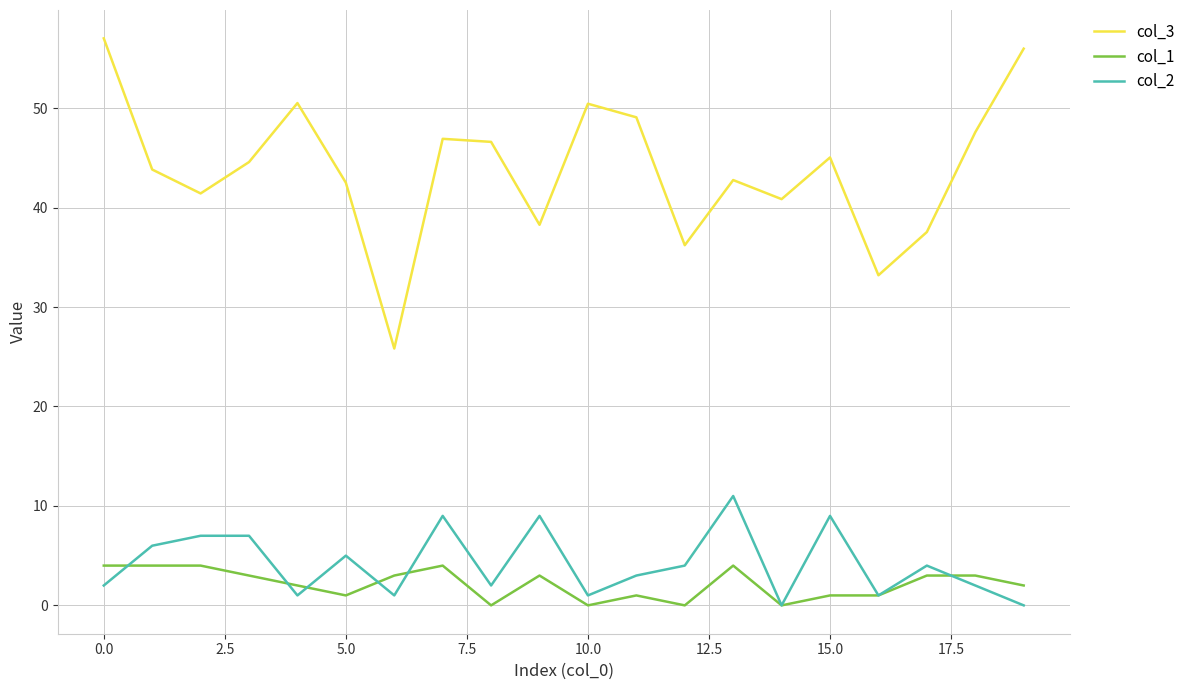

Which series has the largest total across all categories?

col_3